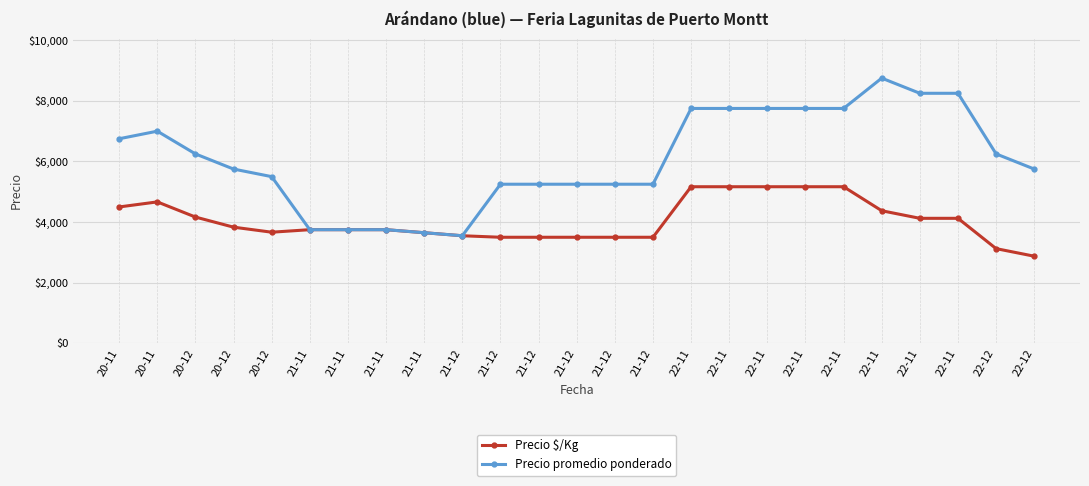

How many values in the Precio promedio ponderado series are below 5750?

11